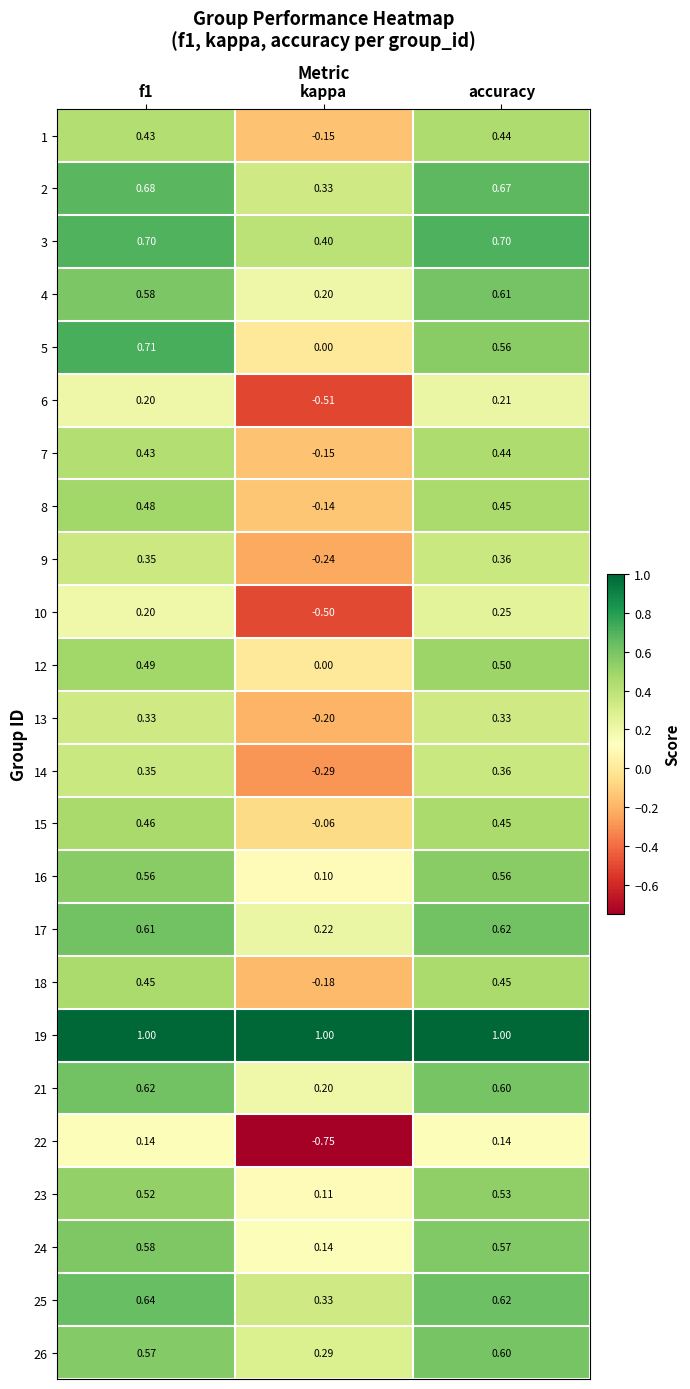

At which label does 9 reach its minimum?

kappa